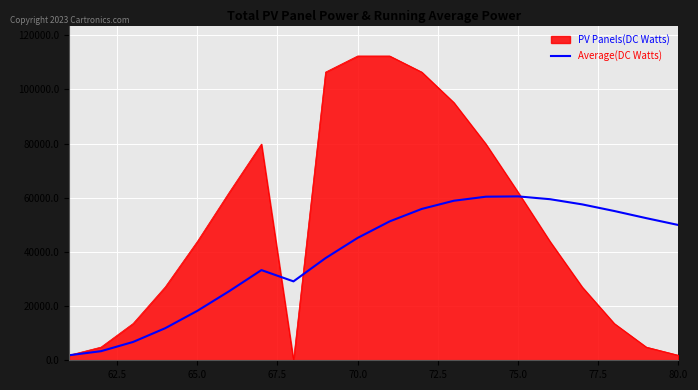

Rank the series by their maximum value, from lowest to highest.

Average(DC Watts), PV Panels(DC Watts)